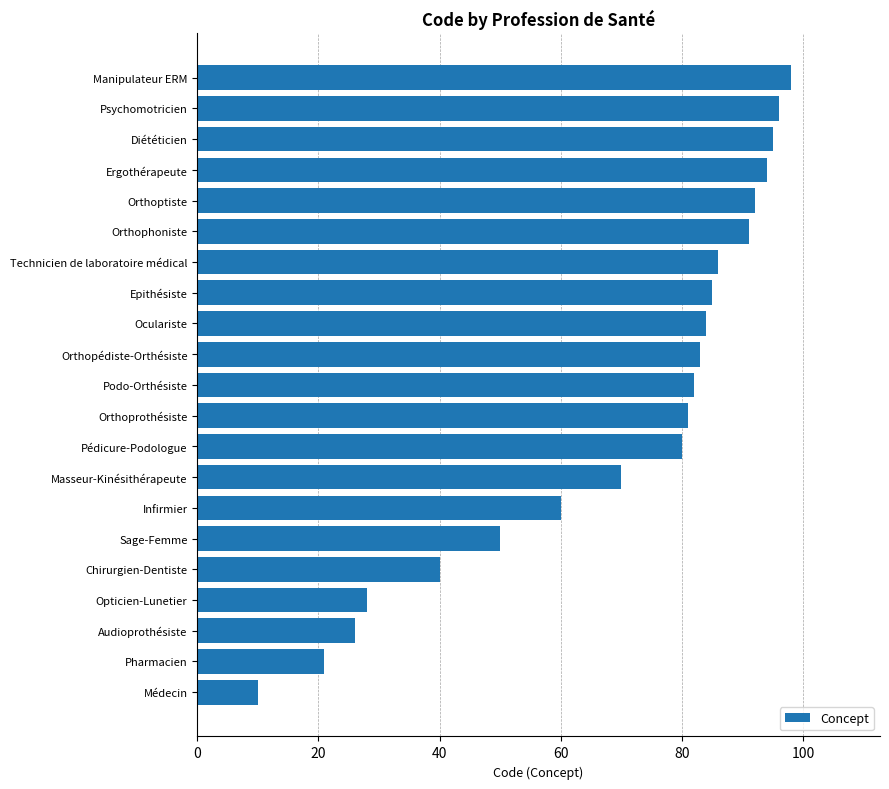

The value at Orthopédiste-Orthésiste is 83. True or false?

True